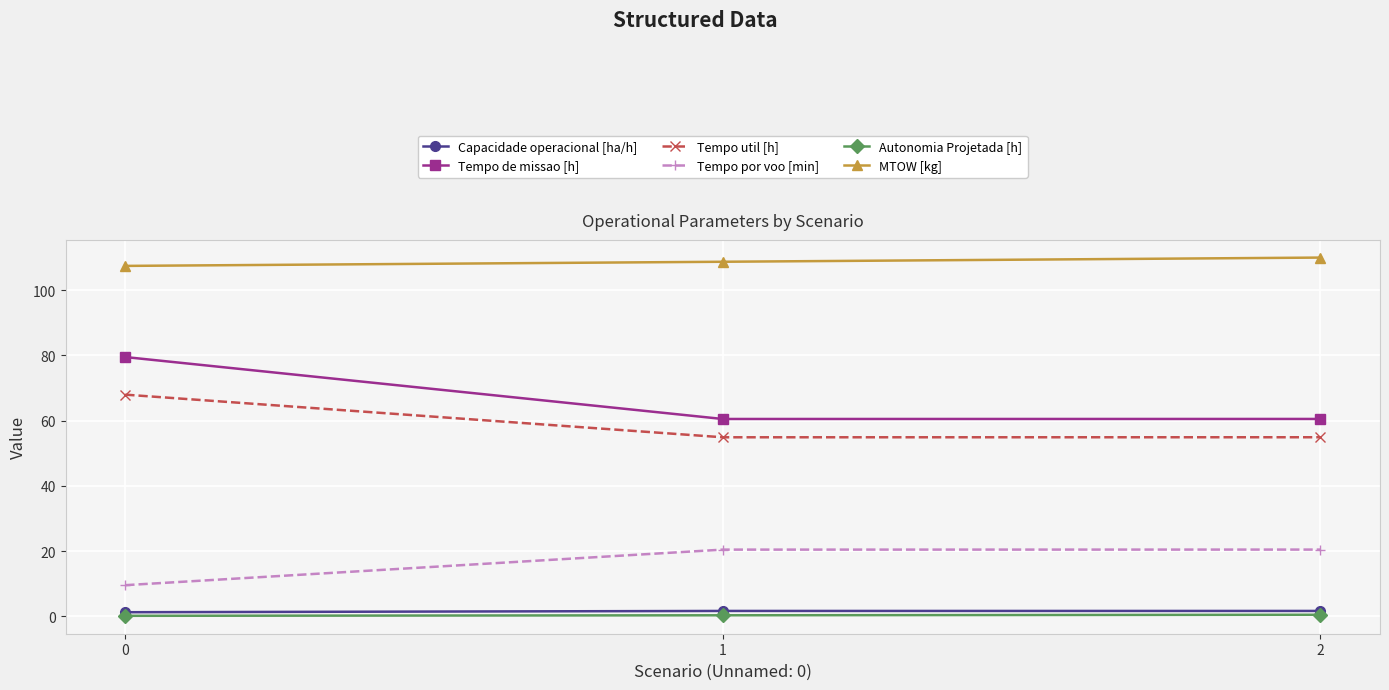

Is it true that Tempo por voo [min] equals 27.8 at 1?

False